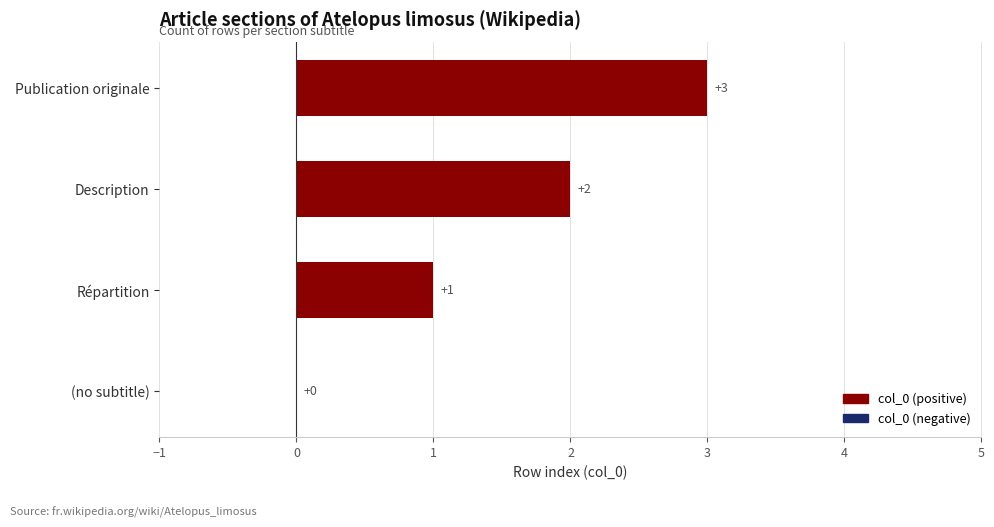

Is it true that the value at Publication originale is 3?

True